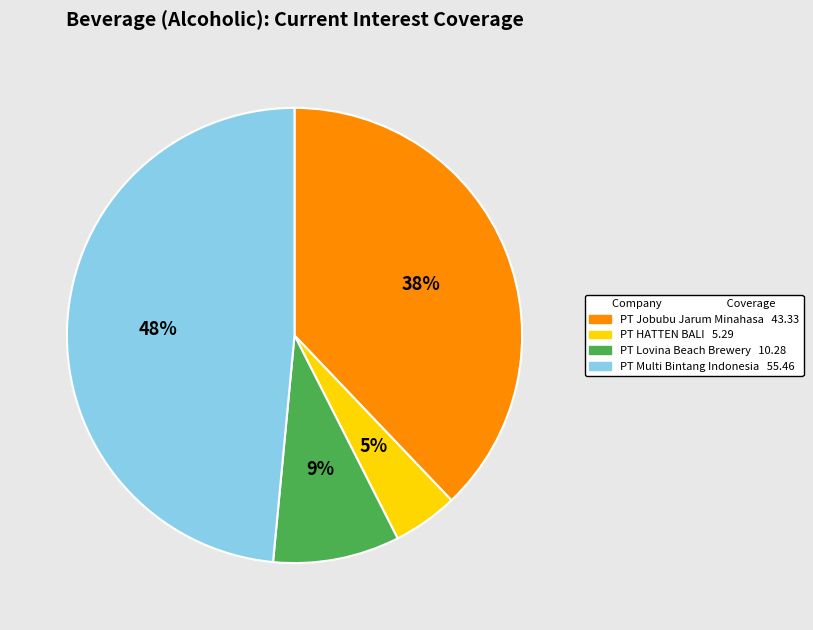

Is there a majority slice in this chart?

No